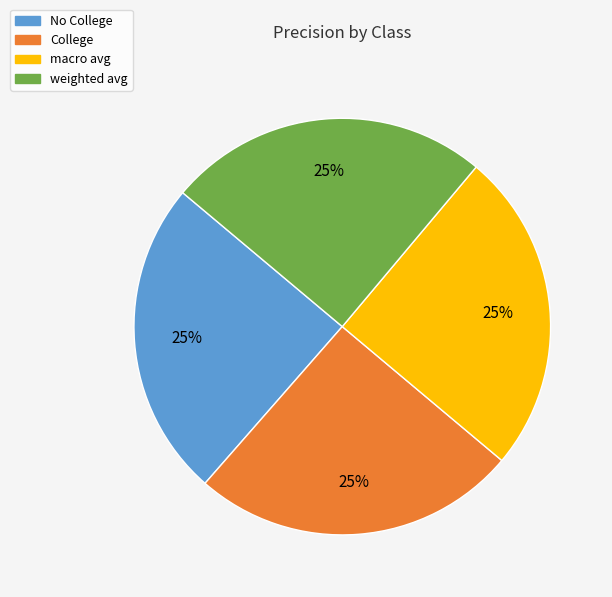

To the nearest percent, what is the combined percentage of weighted avg and No College?

50%